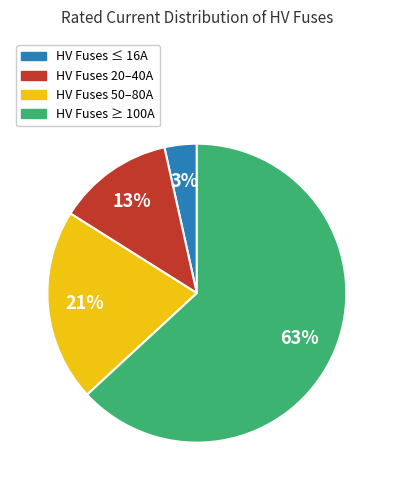

How many segments does this pie chart have?

4